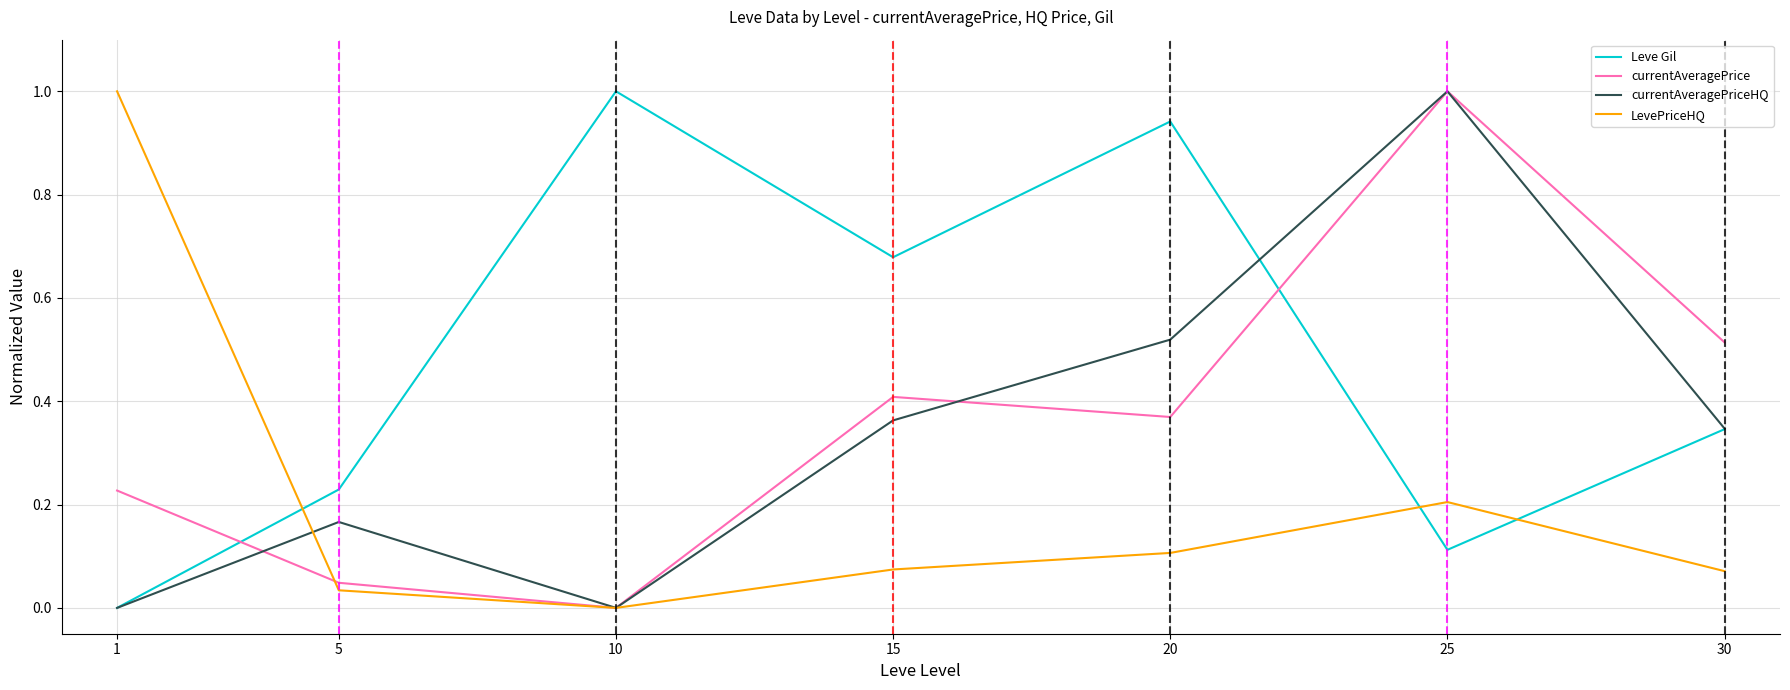

What is the greatest value displayed?

1.0